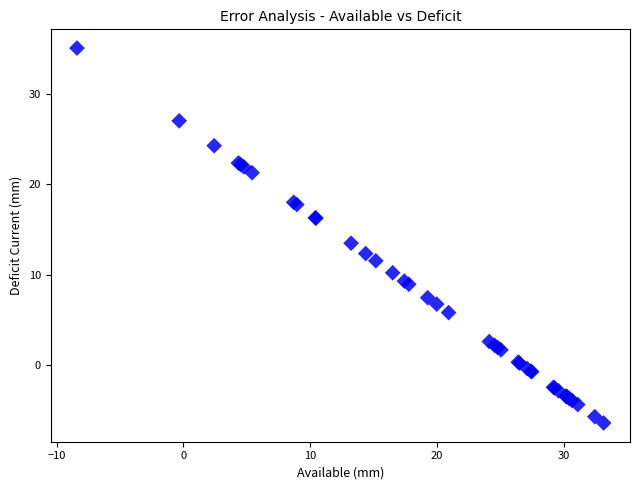

What Y value in the scatter plot is closest to 14?

13.5